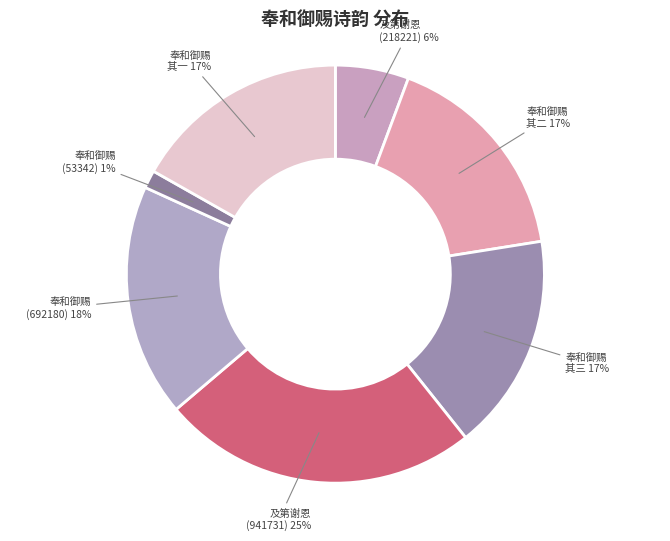

To the nearest percent, what is the combined percentage of 奉和御赐 其二 and 奉和御赐 其一?

34%